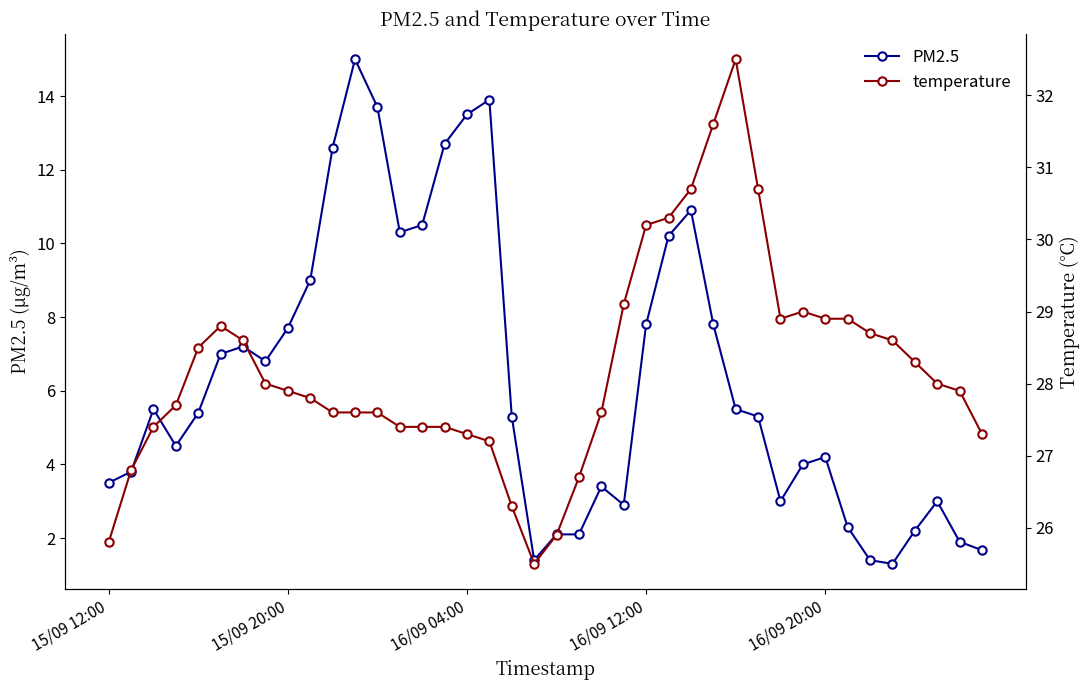

The PM2.5 series shows 7.7 at 15/09 20:00. True or false?

True